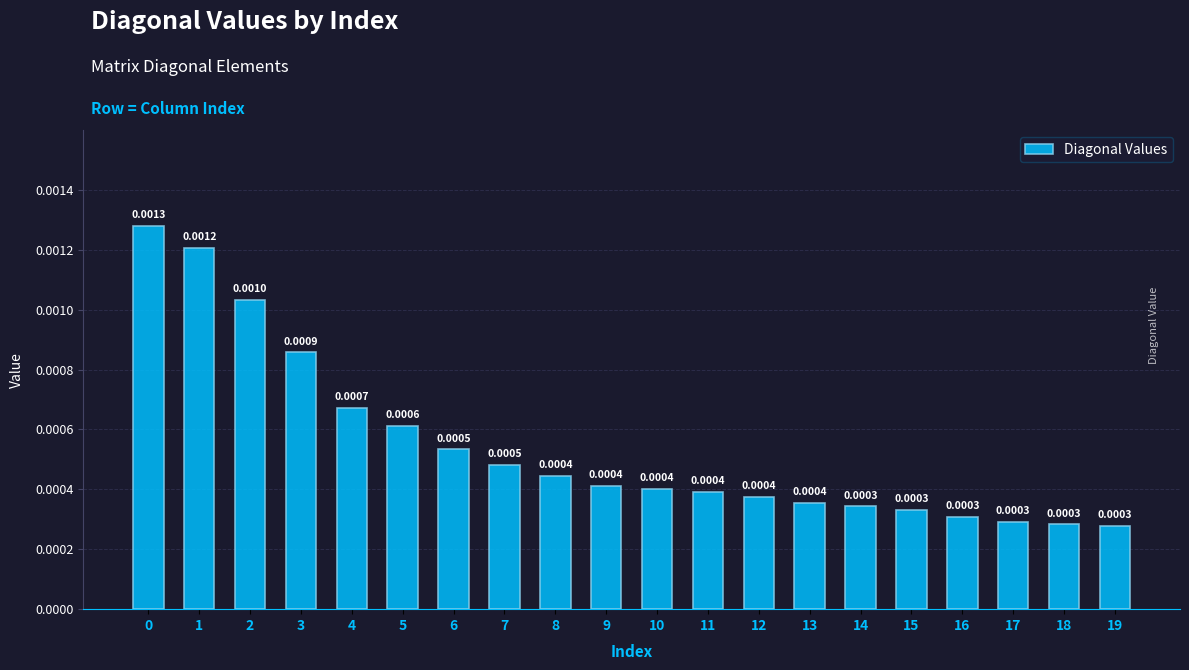

Which has a higher value, 8 or 3?

3